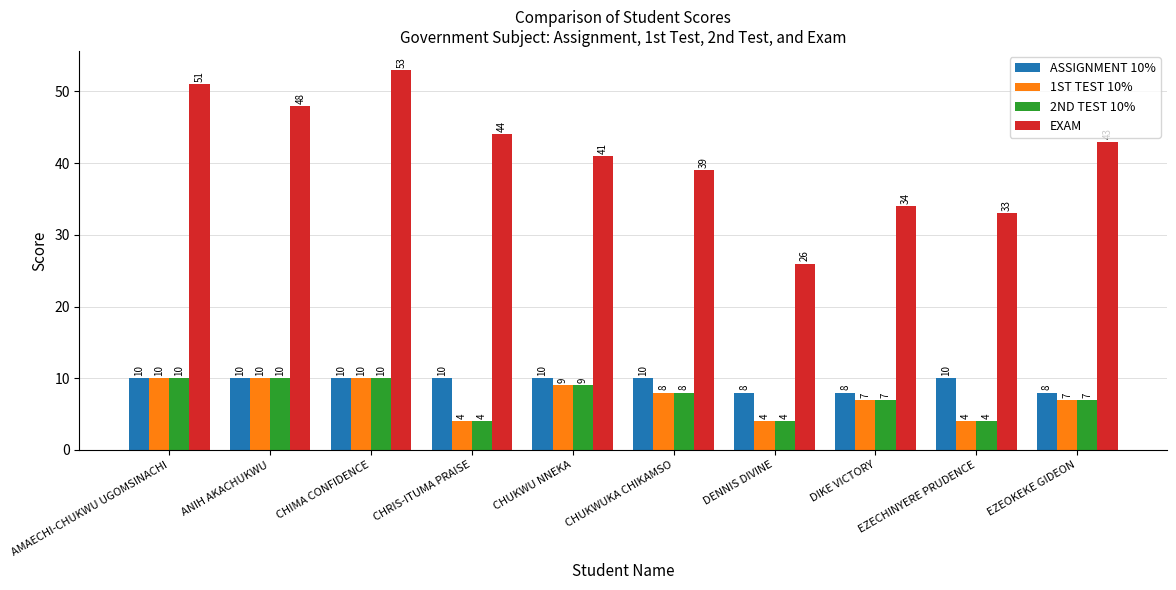

Are the bars horizontal?

No